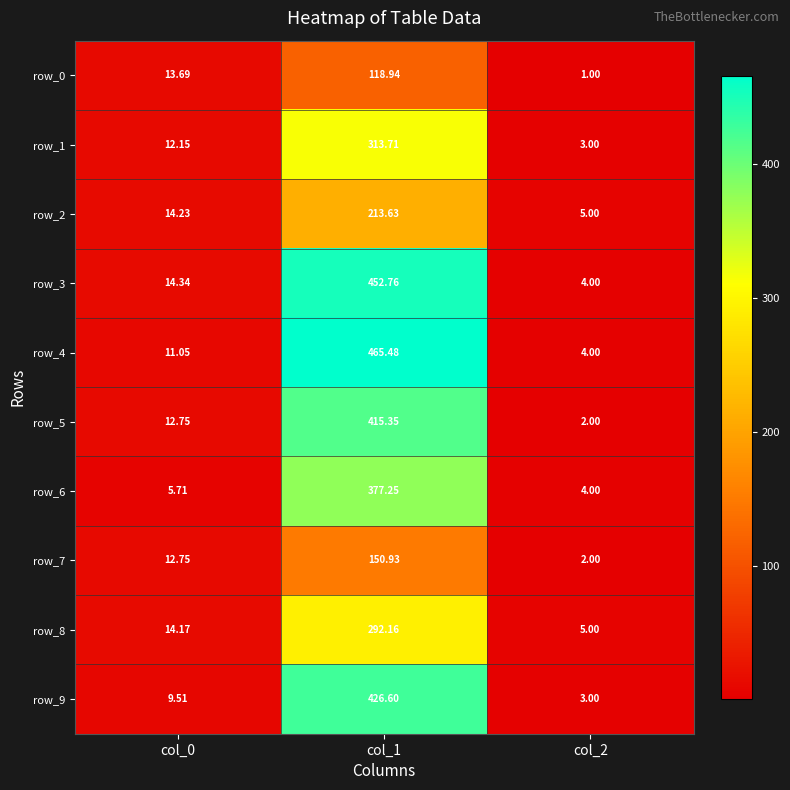

What is the sum of the row_1 values at col_2 and col_0?

15.2